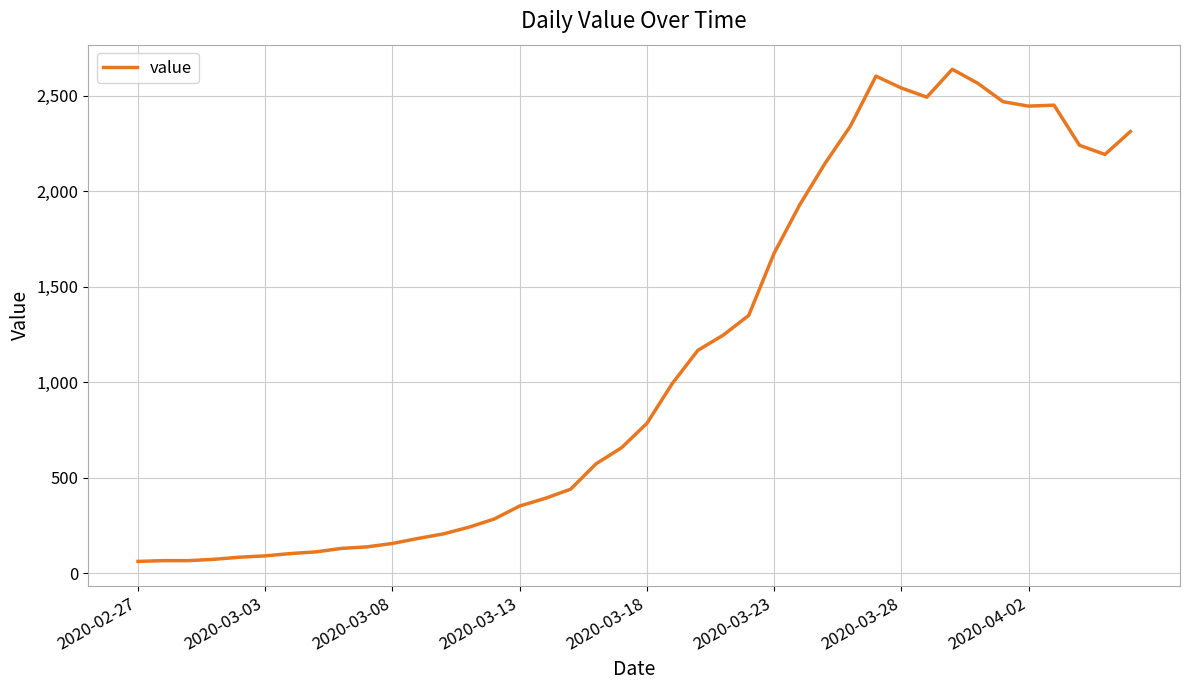

What is the difference between the maximum and minimum values?

2577